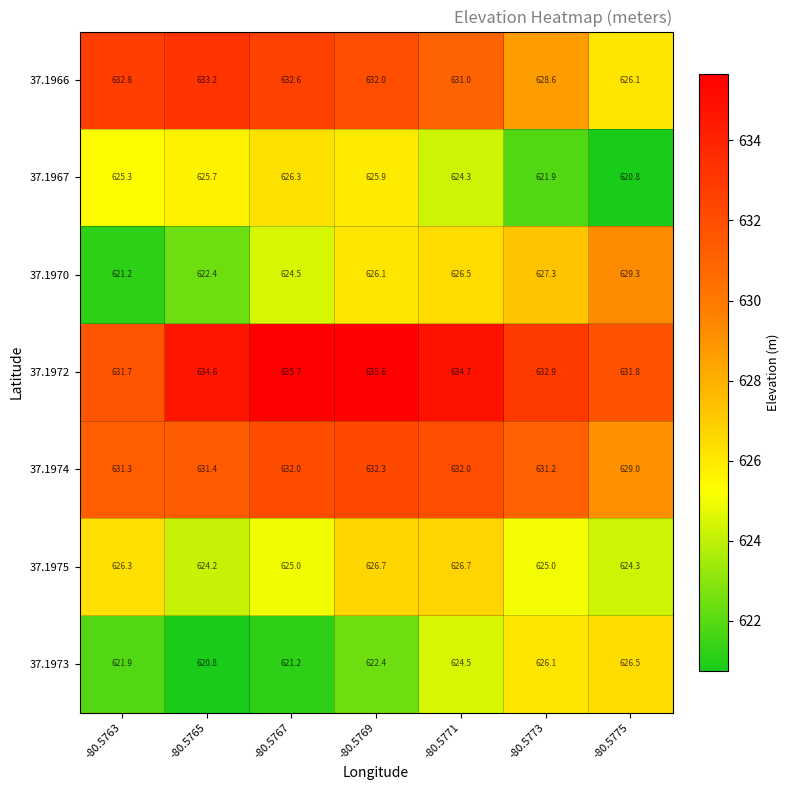

The 37.1973 series shows 621.2 at -80.5767. True or false?

True